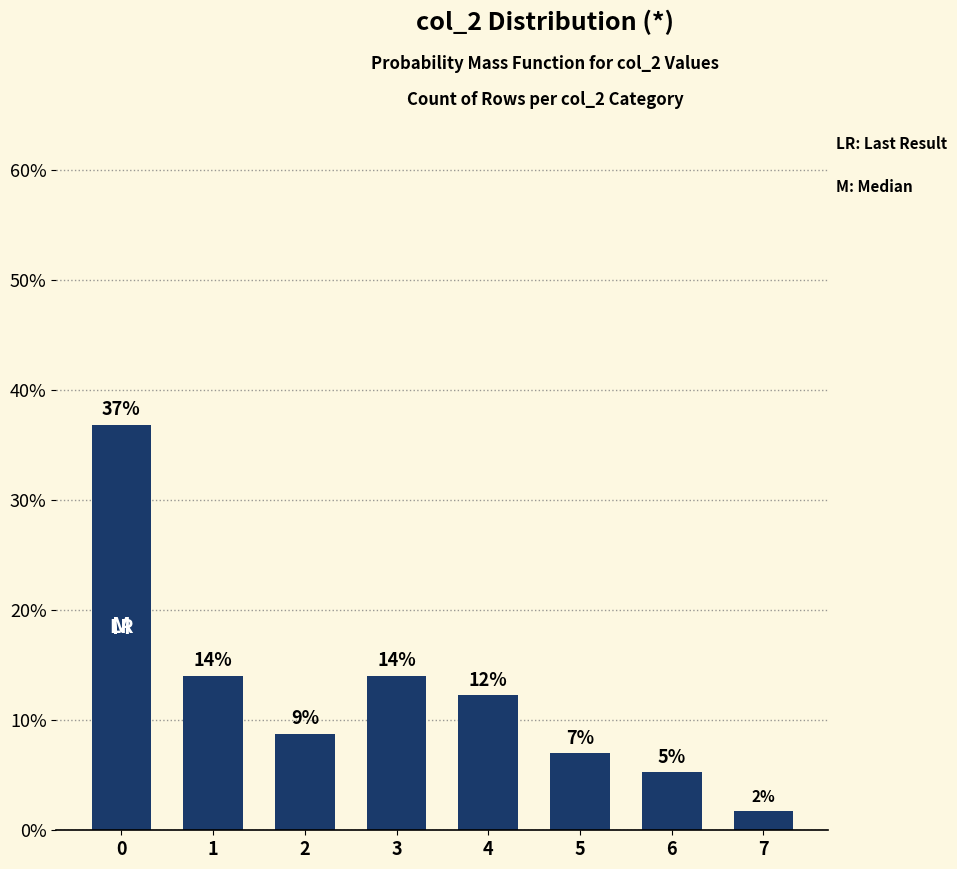

How many bars are there in total?

8